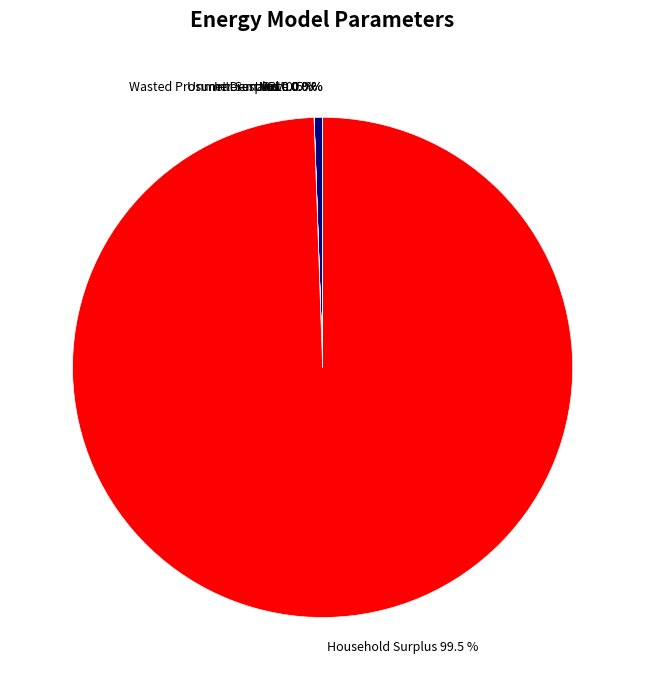

Count the number of slices in the pie.

6